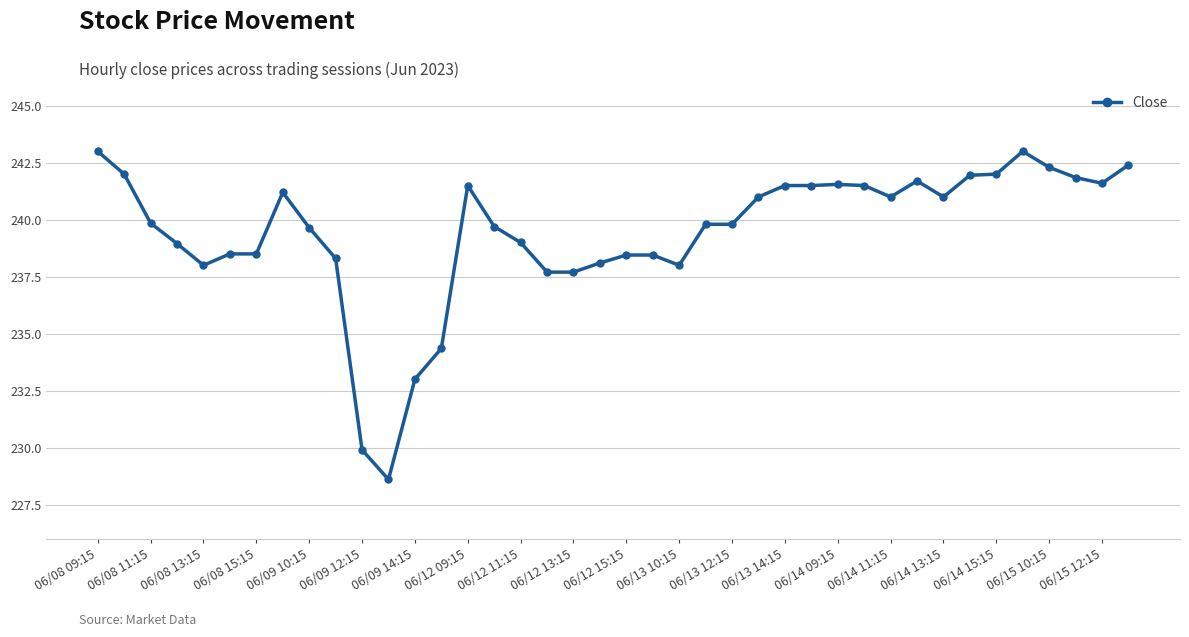

What is the minimum value shown in the chart?

228.6